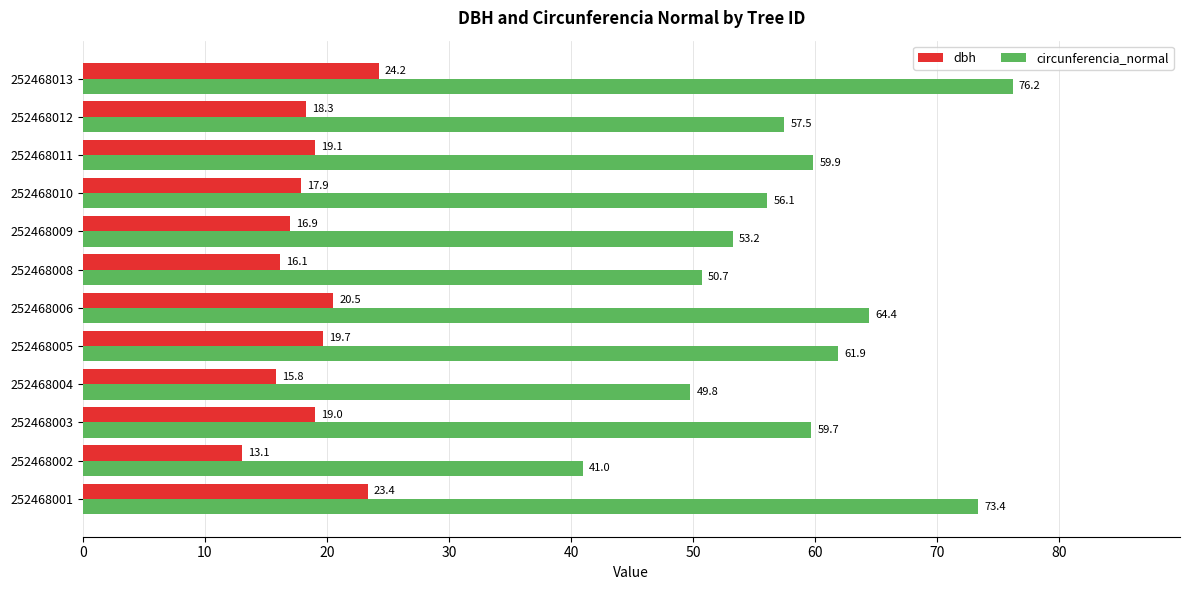

At how many categories does at least one series exceed 55?

8